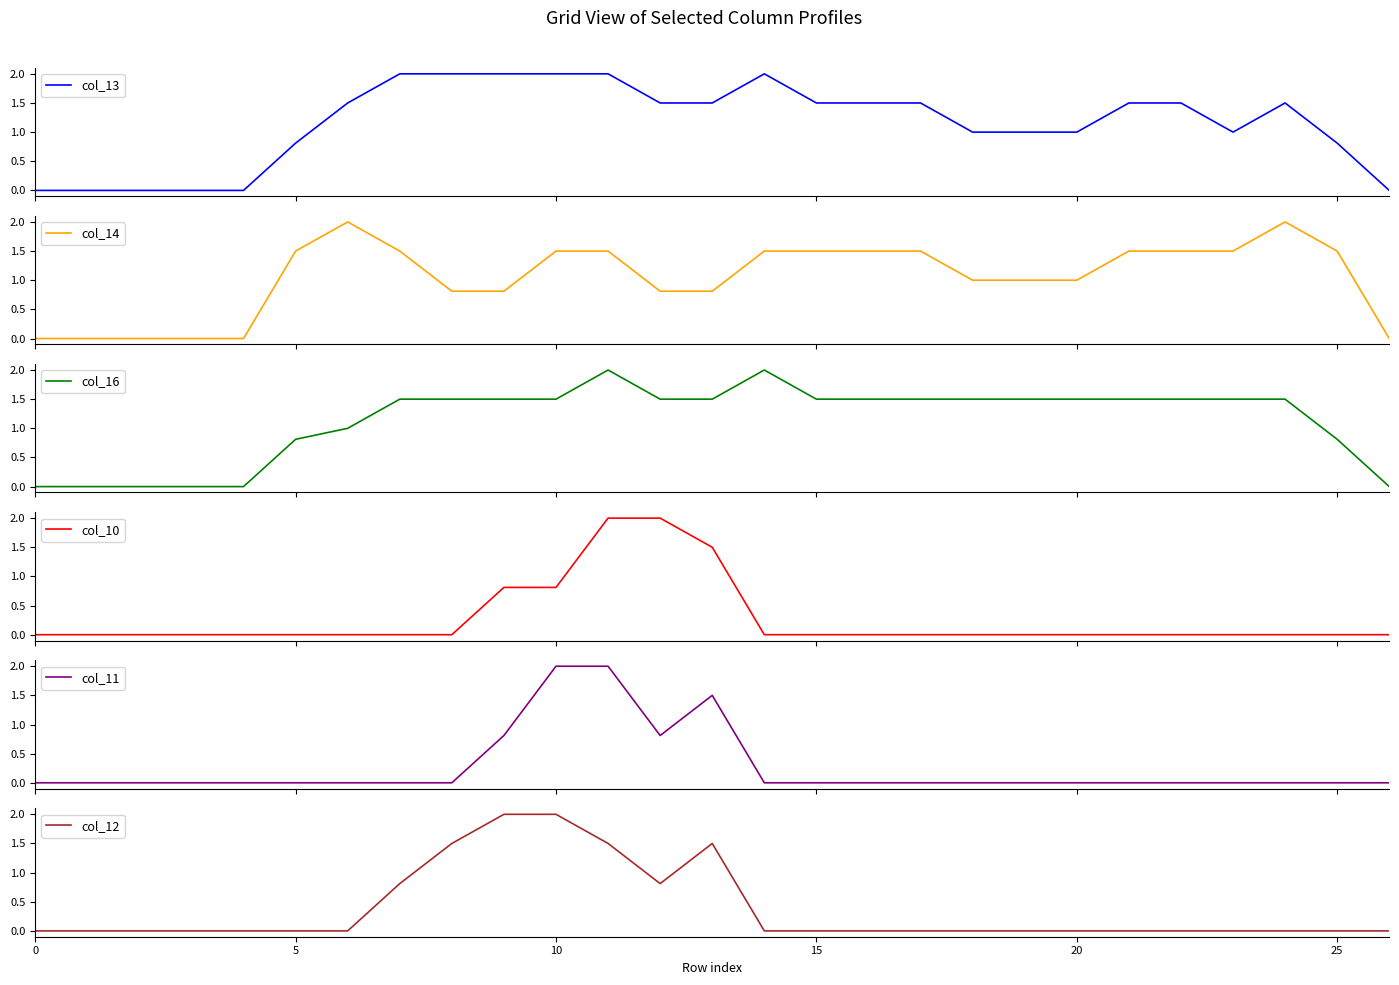

Reading right to left, transcribe all the data shown in this chart.

col_13: 0.0	0.8	1.5	1.0	1.5	1.5	1.0	1.0	1.0	1.5	1.5	1.5	2.0	1.5	1.5	2.0	2.0	2.0	2.0	2.0	1.5	0.8	0.0	0.0	0.0	0.0	0.0
col_14: 0.0	1.5	2.0	1.5	1.5	1.5	1.0	1.0	1.0	1.5	1.5	1.5	1.5	0.8	0.8	1.5	1.5	0.8	0.8	1.5	2.0	1.5	0.0	0.0	0.0	0.0	0.0
col_16: 0.0	0.8	1.5	1.5	1.5	1.5	1.5	1.5	1.5	1.5	1.5	1.5	2.0	1.5	1.5	2.0	1.5	1.5	1.5	1.5	1.0	0.8	0.0	0.0	0.0	0.0	0.0
col_10: 0.0	0.0	0.0	0.0	0.0	0.0	0.0	0.0	0.0	0.0	0.0	0.0	0.0	1.5	2.0	2.0	0.8	0.8	0.0	0.0	0.0	0.0	0.0	0.0	0.0	0.0	0.0
col_11: 0.0	0.0	0.0	0.0	0.0	0.0	0.0	0.0	0.0	0.0	0.0	0.0	0.0	1.5	0.8	2.0	2.0	0.8	0.0	0.0	0.0	0.0	0.0	0.0	0.0	0.0	0.0
col_12: 0.0	0.0	0.0	0.0	0.0	0.0	0.0	0.0	0.0	0.0	0.0	0.0	0.0	1.5	0.8	1.5	2.0	2.0	1.5	0.8	0.0	0.0	0.0	0.0	0.0	0.0	0.0